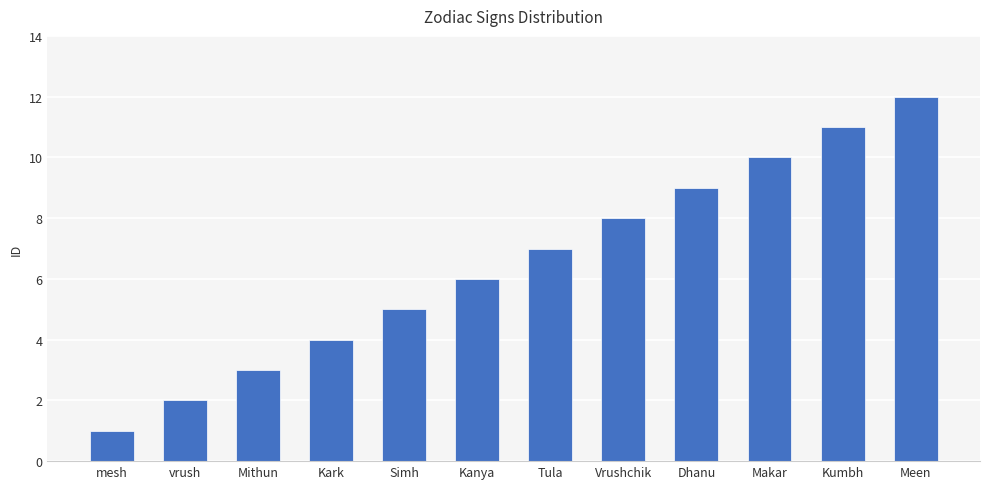

True or false: the data shows 8 at Vrushchik.

True